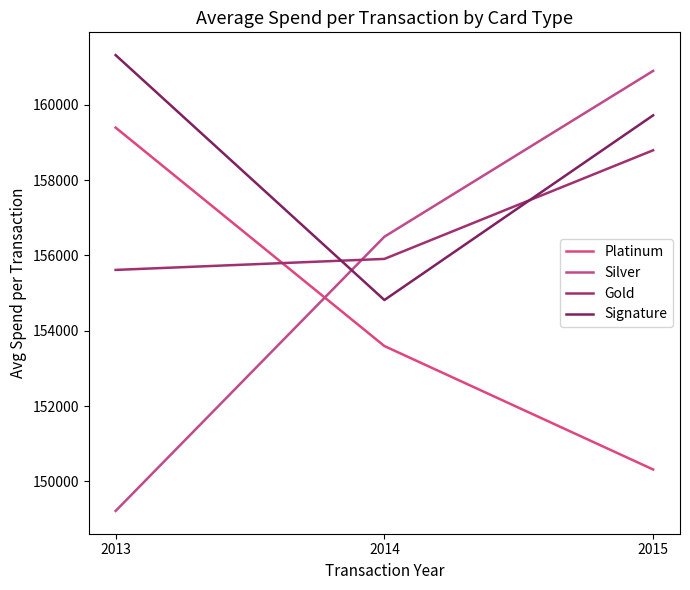

Reading right to left, extract all data points from this chart.

Platinum: 150315.0	153593.9	159395.2
Silver: 160902.3	156497.7	149214.3
Gold: 158793.7	155908.2	155616.1
Signature: 159721.7	154816.4	161321.1